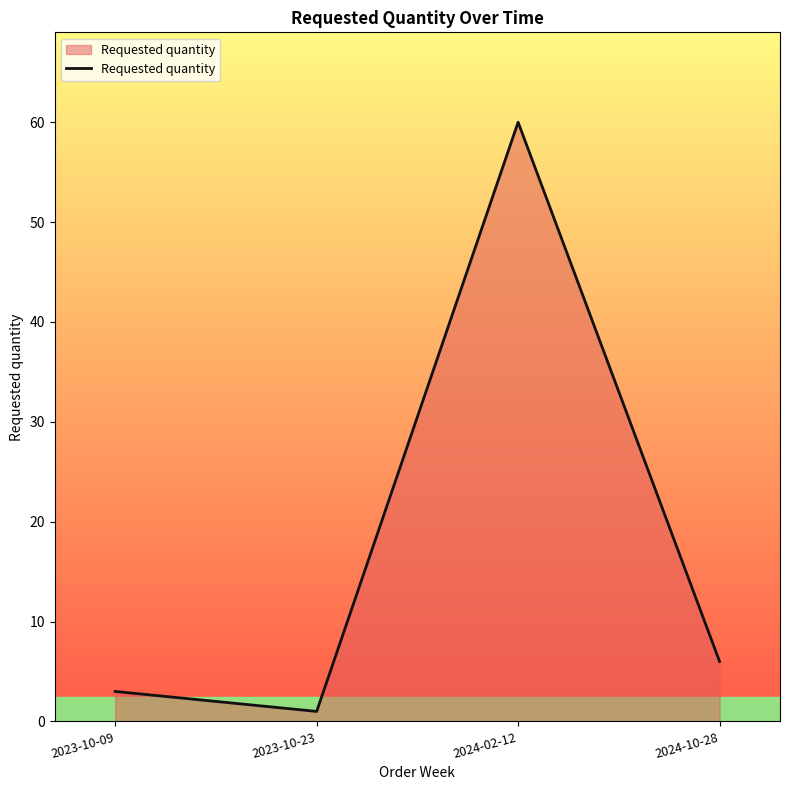

True or false: the data has more than 0 interior local peaks.

True